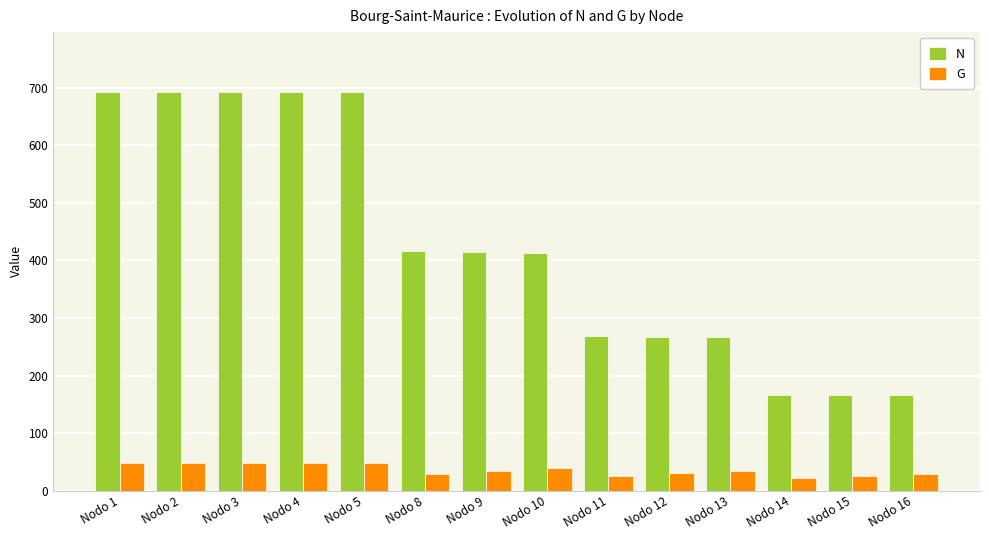

What is the approximate value of N at Nodo 1?

692.4